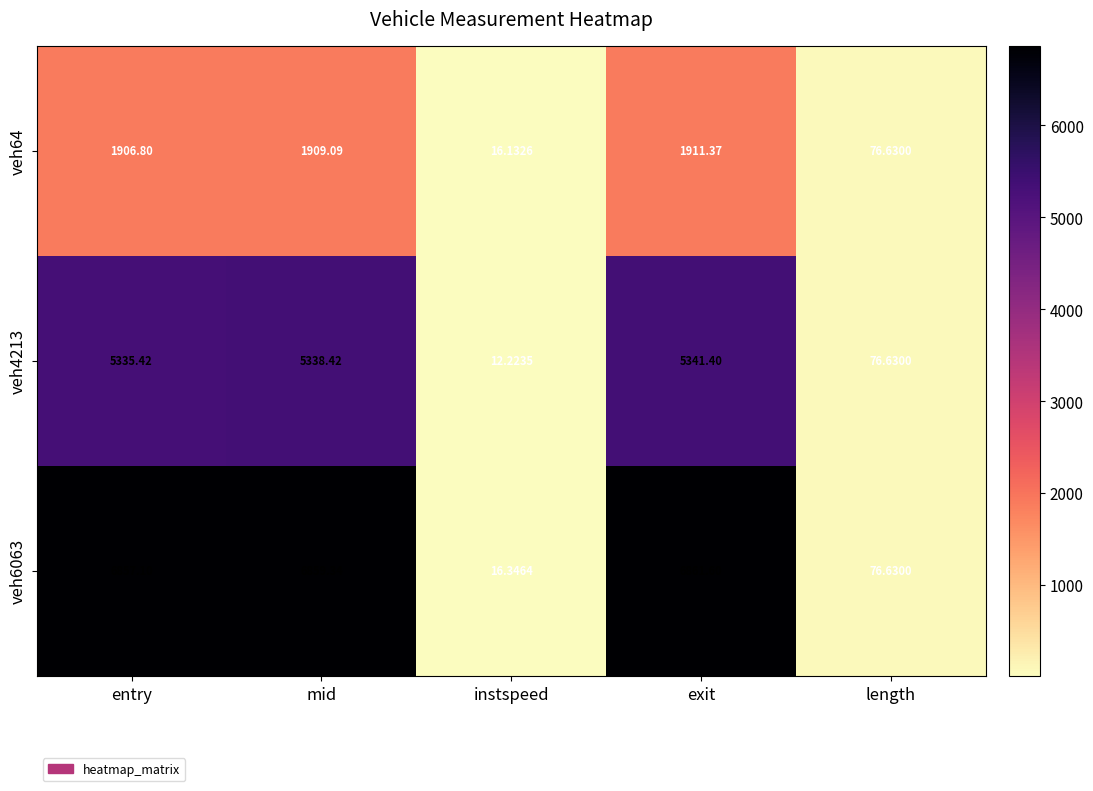

How many data points does each series have?

5